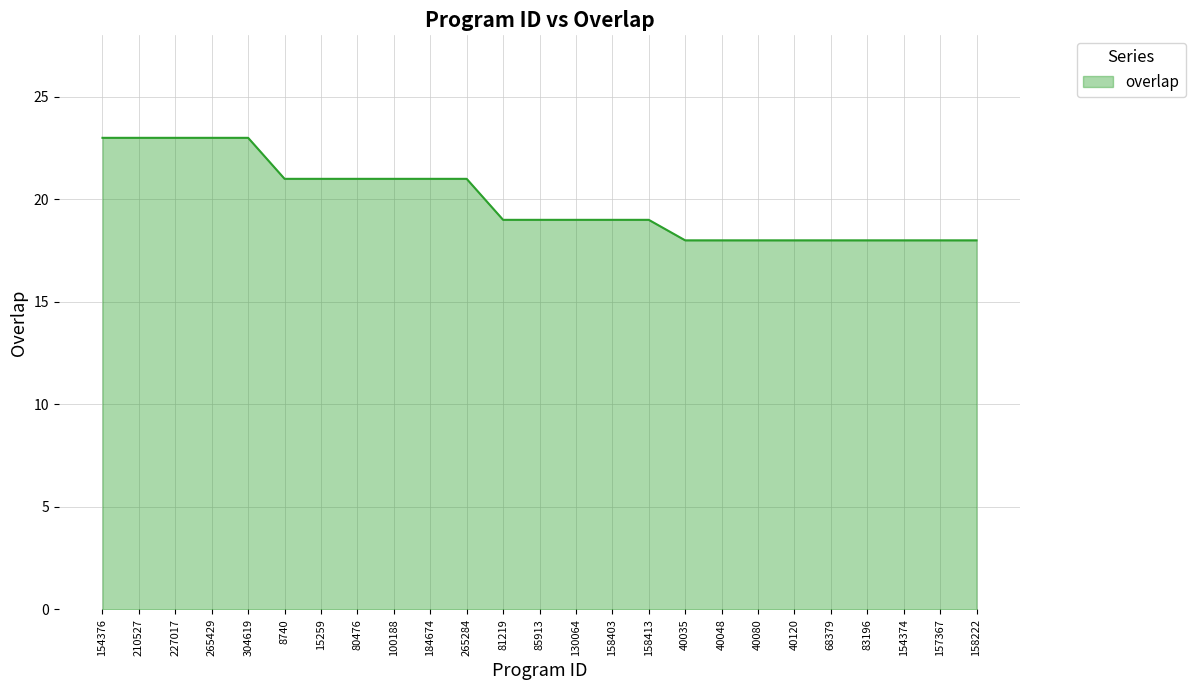

What is the greatest value displayed?

23